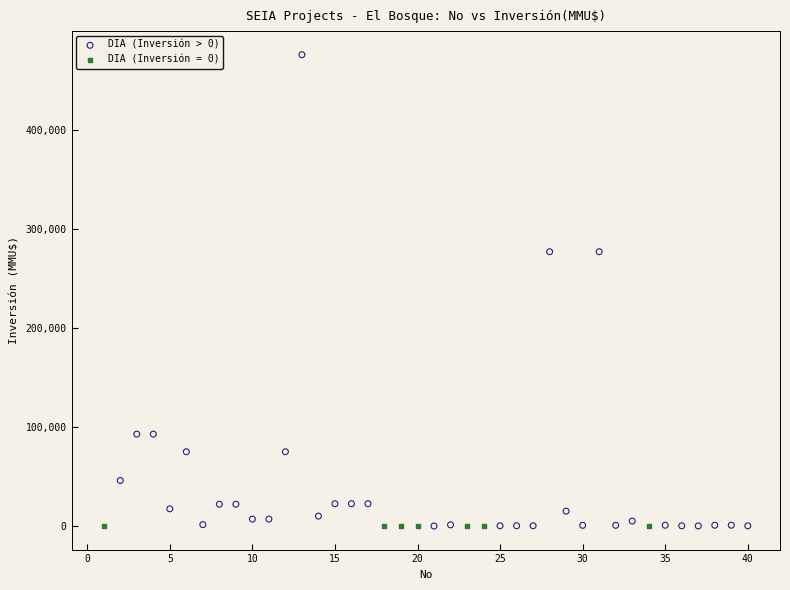

Which series reaches the maximum Y coordinate?

DIA (Inversión > 0)